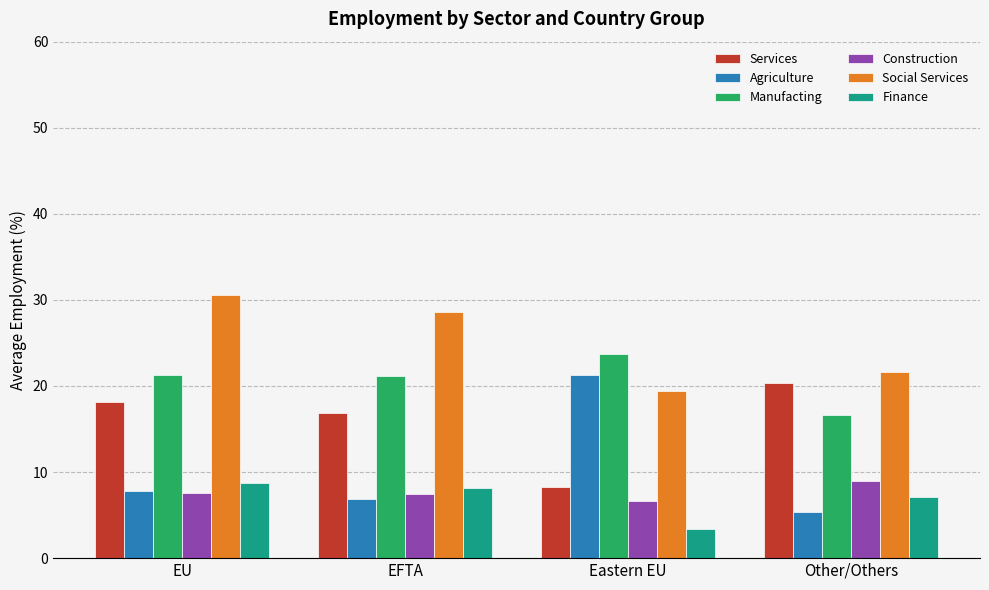

Which series has the largest total across all categories?

Social Services